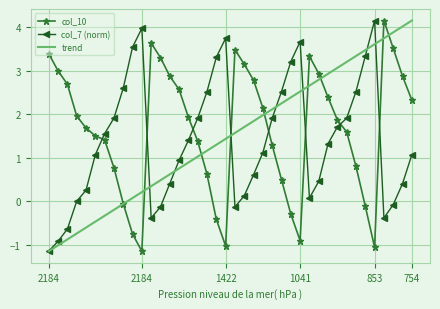

Which series ends up on top after the final intersection of col_10 and col_7 (norm)?

col_10